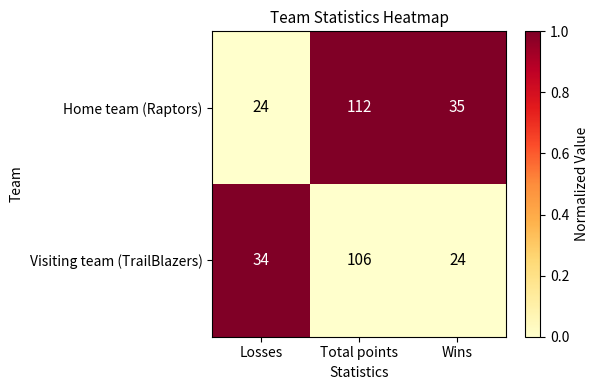

List the series in order of their overall mean, lowest first.

Visiting team (TrailBlazers), Home team (Raptors)